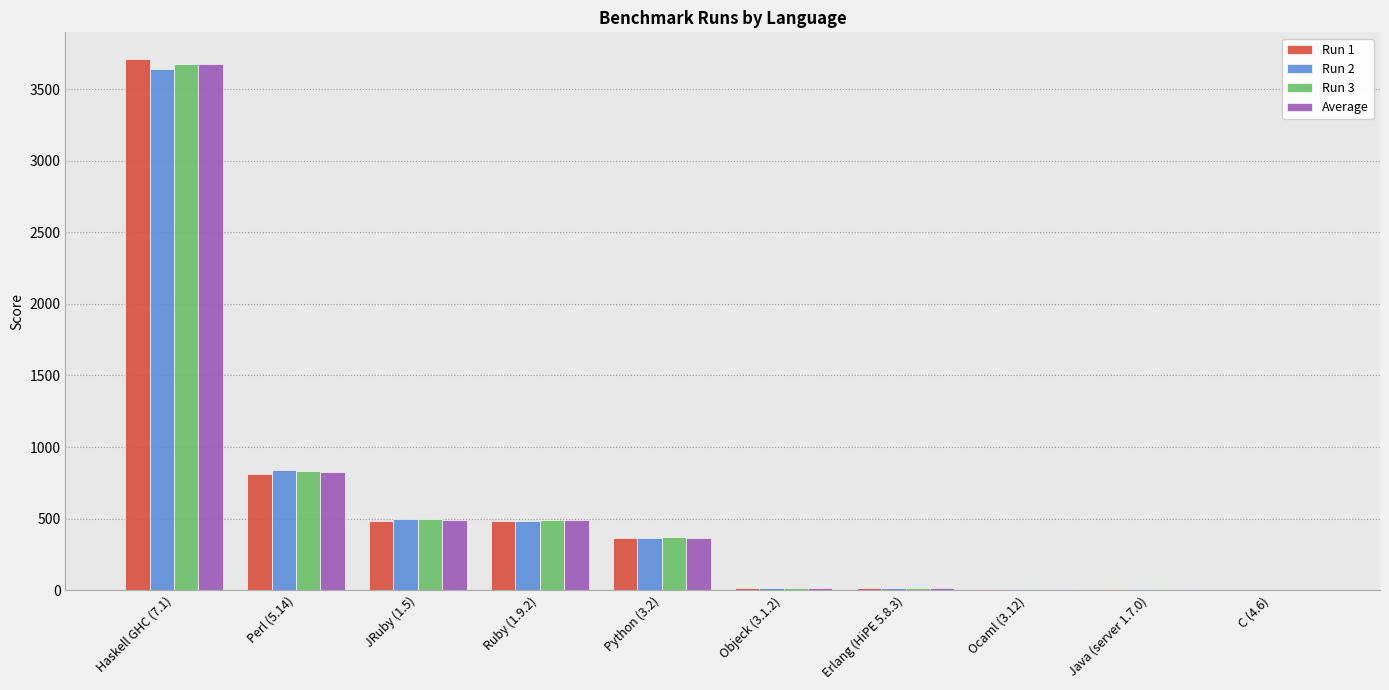

What is the greatest value displayed?

3712.5